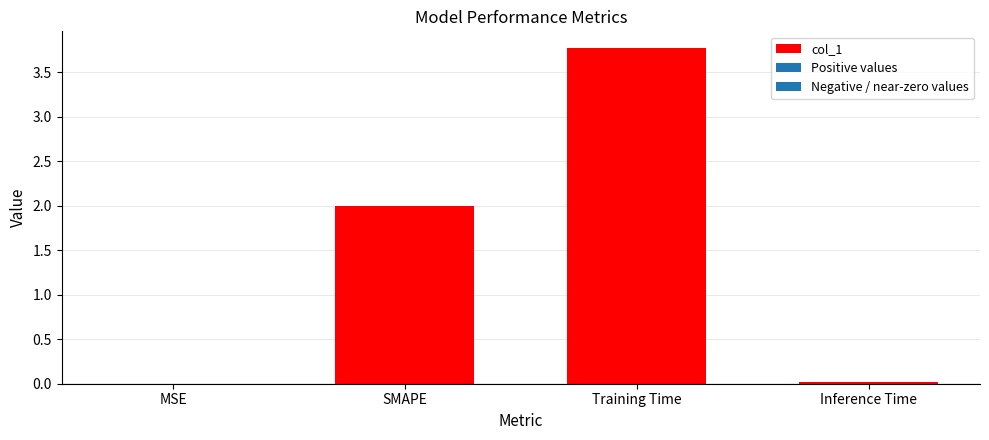

What is the sum of all values?

5.8